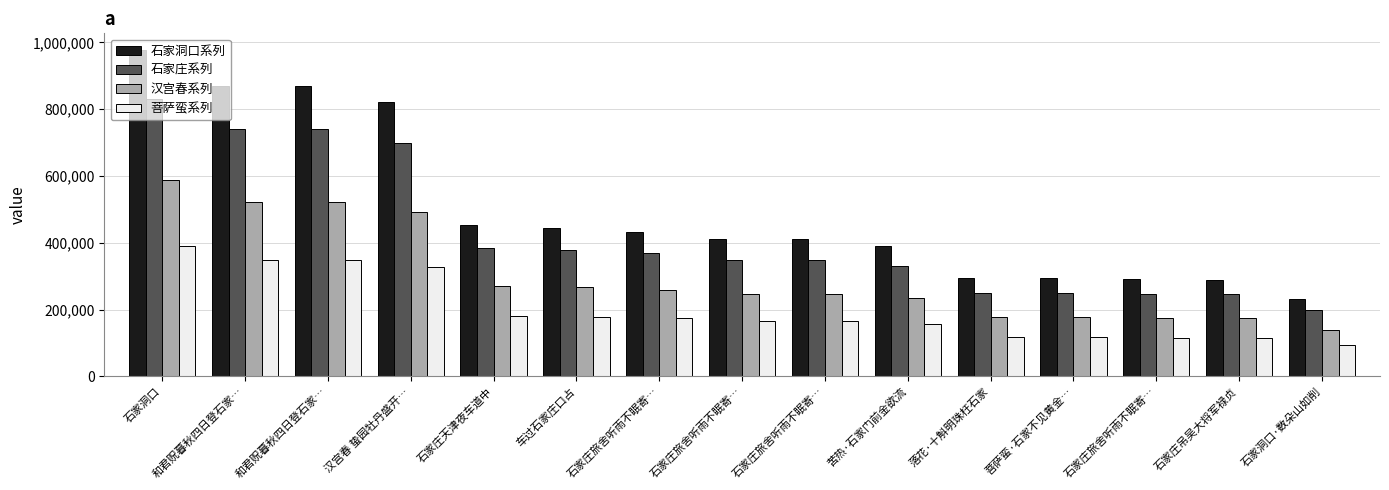

True or false: 石家庄系列 has a value of 93297.3 at 菩萨蛮·石家不见黄金….

False